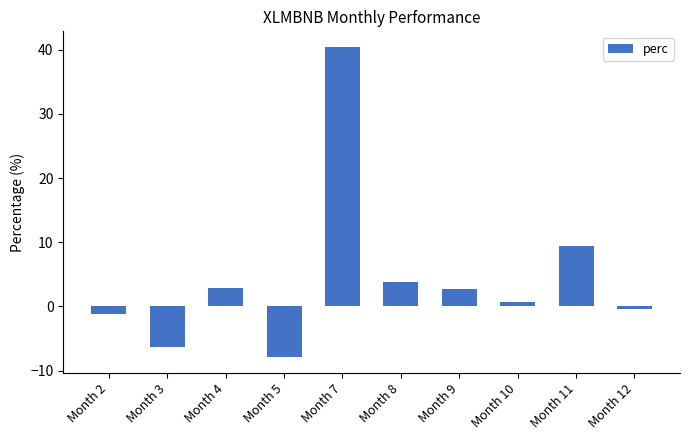

Between Month 4 and Month 8, which is larger?

Month 8